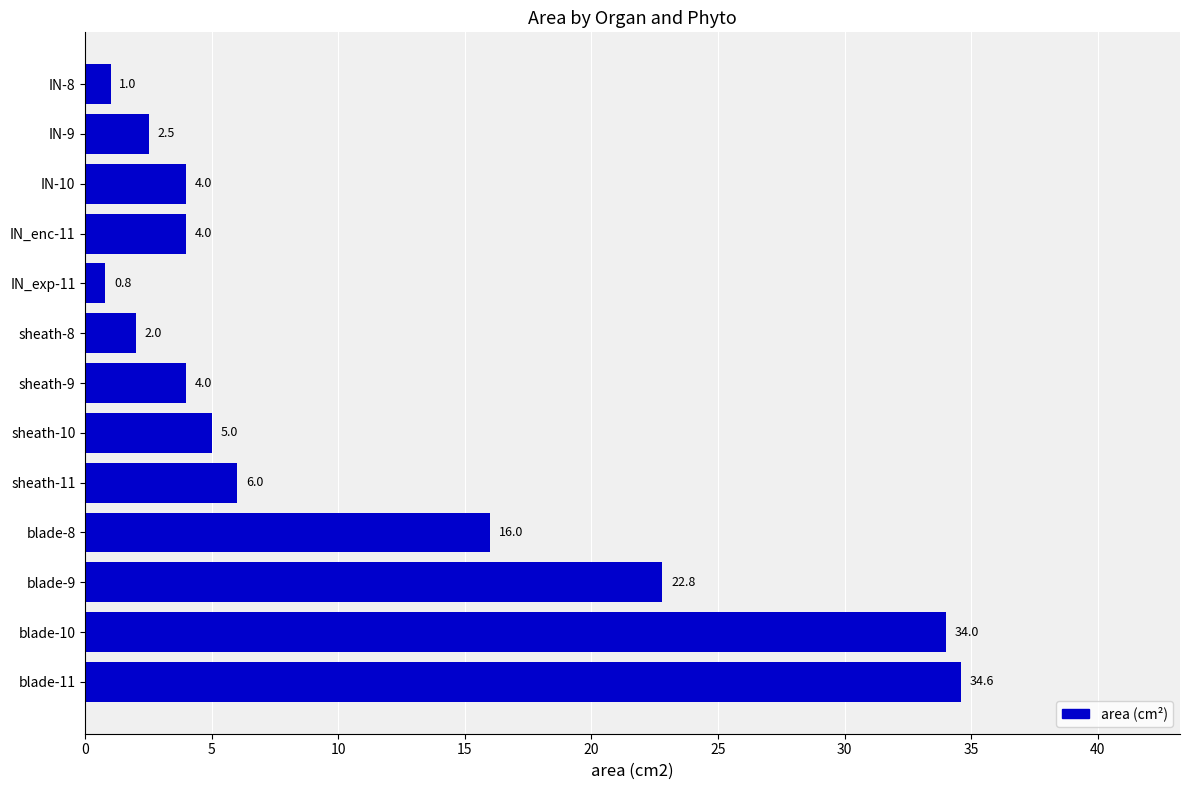

The value at blade-10 is 34.0. True or false?

True